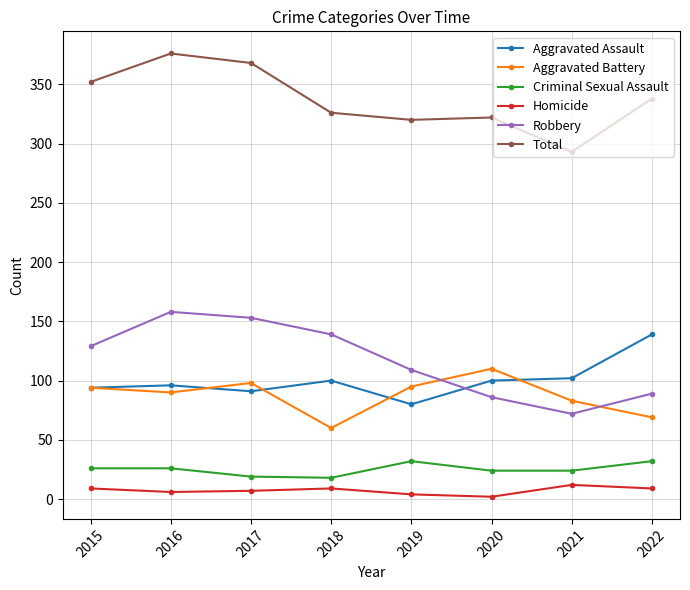

Count the number of data series in this chart.

6